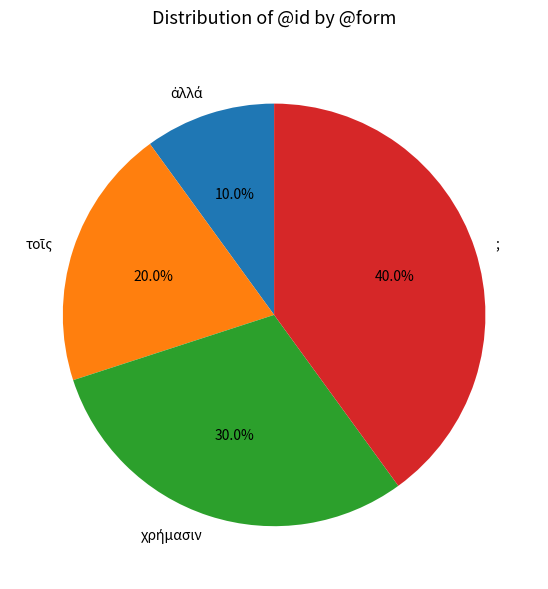

Which category has the biggest portion of the pie?

;